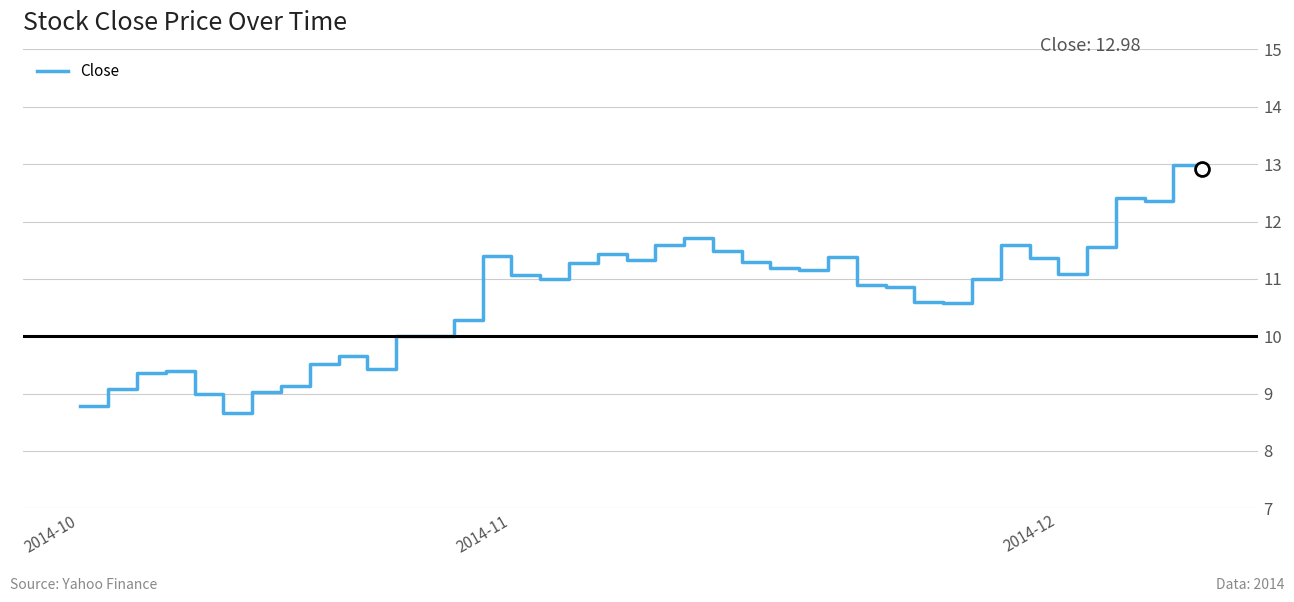

What is the greatest value displayed?

13.0